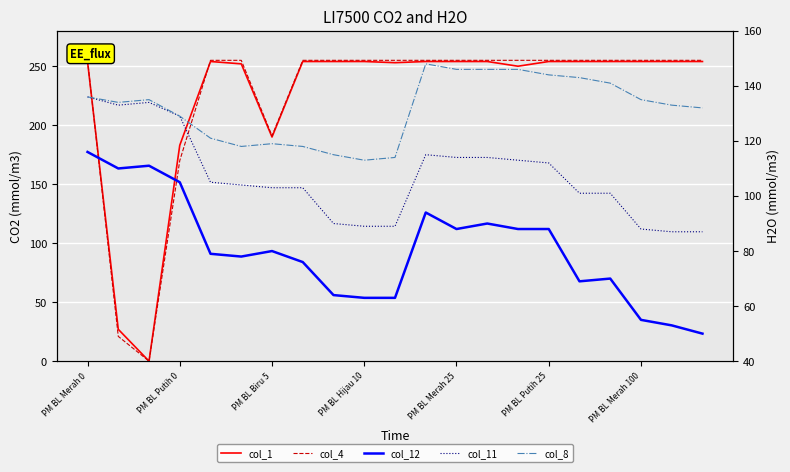

Reading left to right, what are all the values shown in this chart?

col_1: 254	27	0	183	254	252	190	254	254	254	253	254	254	254	250	254	254	254	254	254	254
col_4: 255	21	0	170	255	255	191	255	255	255	255	255	255	255	255	255	255	255	255	255	255
col_12: 116	110	111	105	79	78	80	76	64	63	63	94	88	90	88	88	69	70	55	53	50
col_11: 136	133	134	129	105	104	103	103	90	89	89	115	114	114	113	112	101	101	88	87	87
col_8: 136	134	135	129	121	118	119	118	115	113	114	148	146	146	146	144	143	141	135	133	132